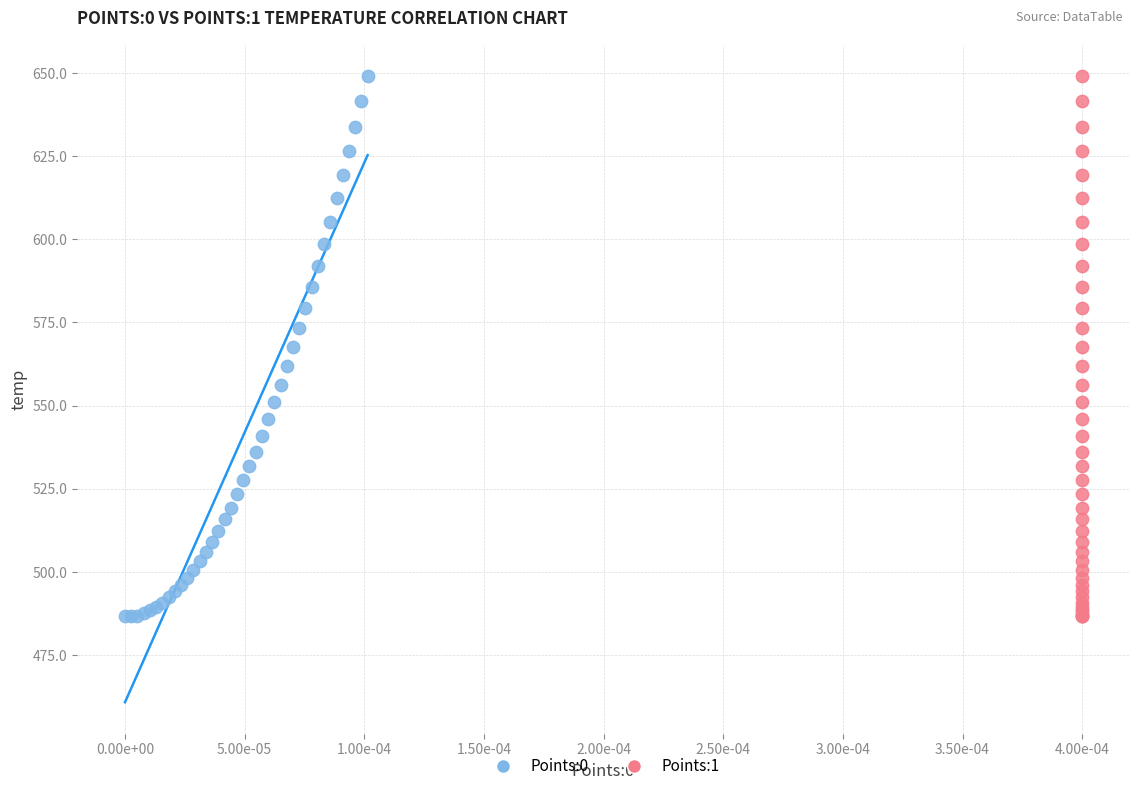

What are all the series names shown in the legend?

Points:0, Points:1